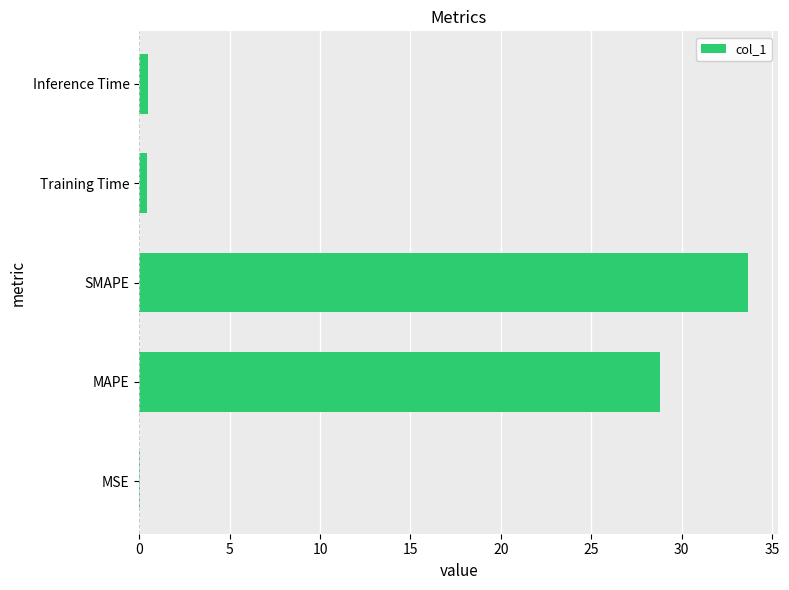

Which has a higher value, SMAPE or MAPE?

SMAPE